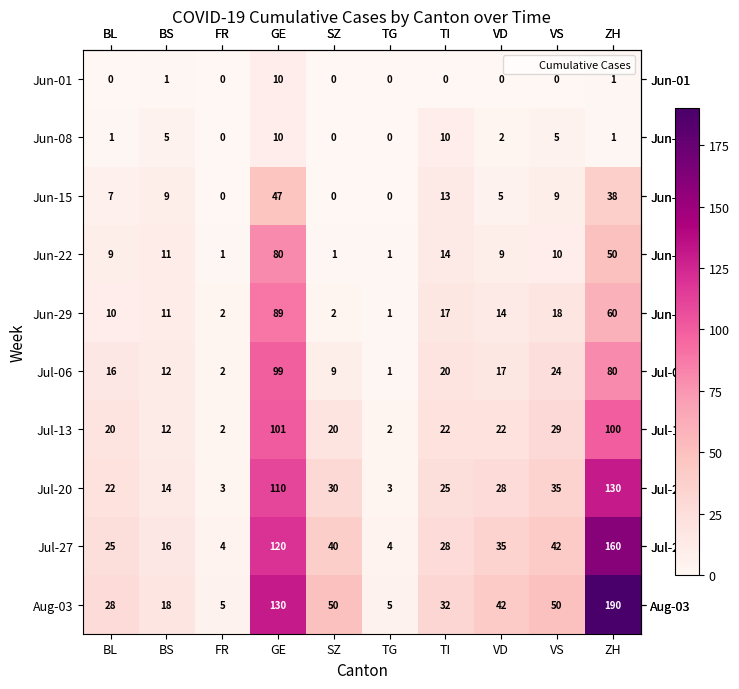

The value of Jun-01 at BS is 1. True or false?

True